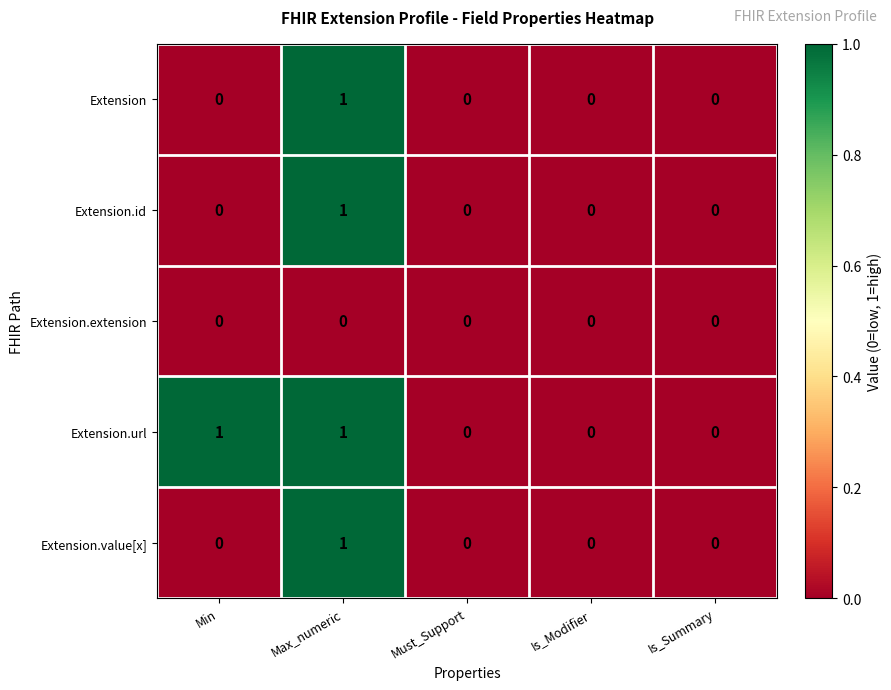

What is the difference between the highest and lowest values at Max_numeric?

1